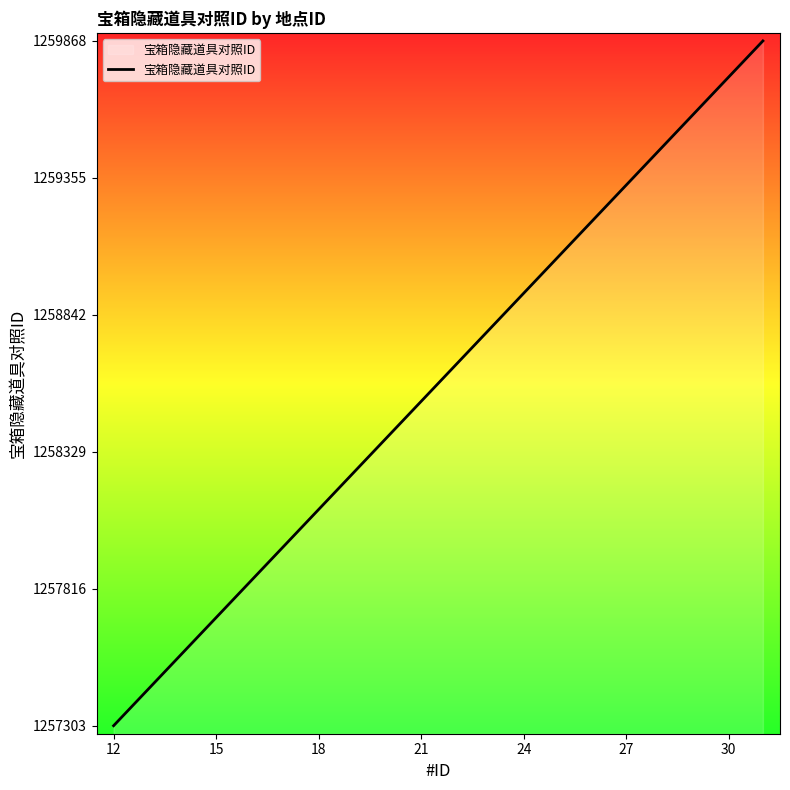

What is the smallest value displayed?

1257303